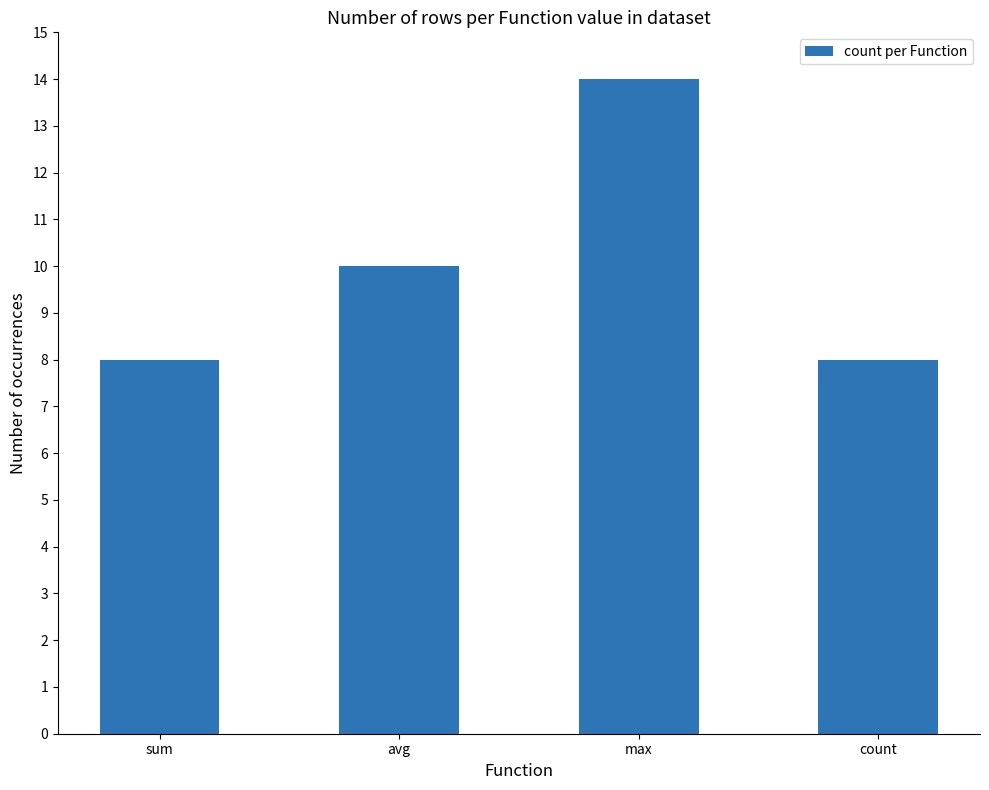

How many values are between 8 and 14?

4